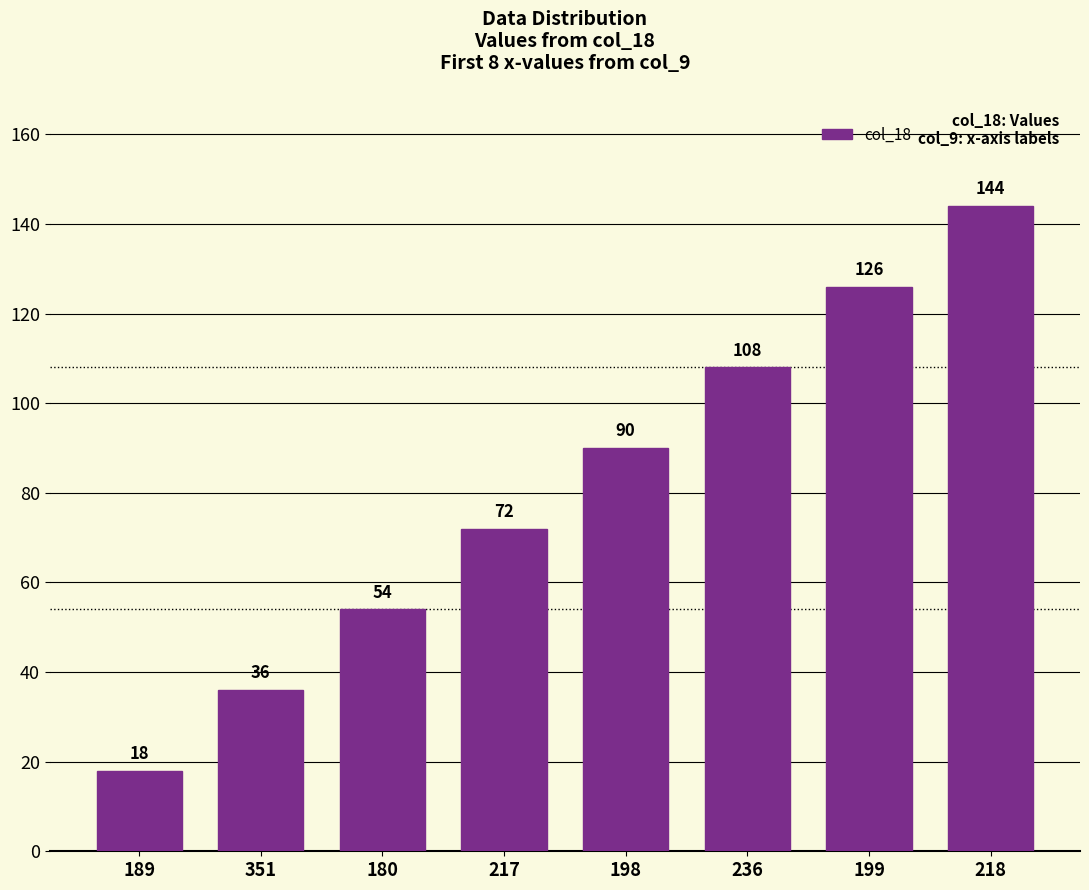

Reading left to right, what are all the values shown in this chart?

189=18	351=36	180=54	217=72	198=90	236=108	199=126	218=144